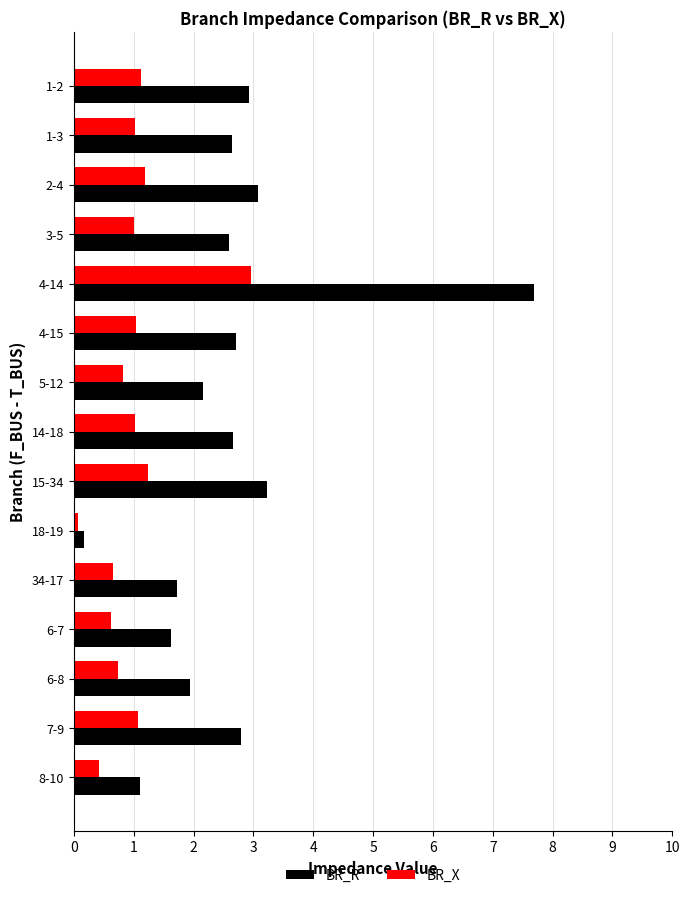

Which category has the lowest value across all series?

18-19